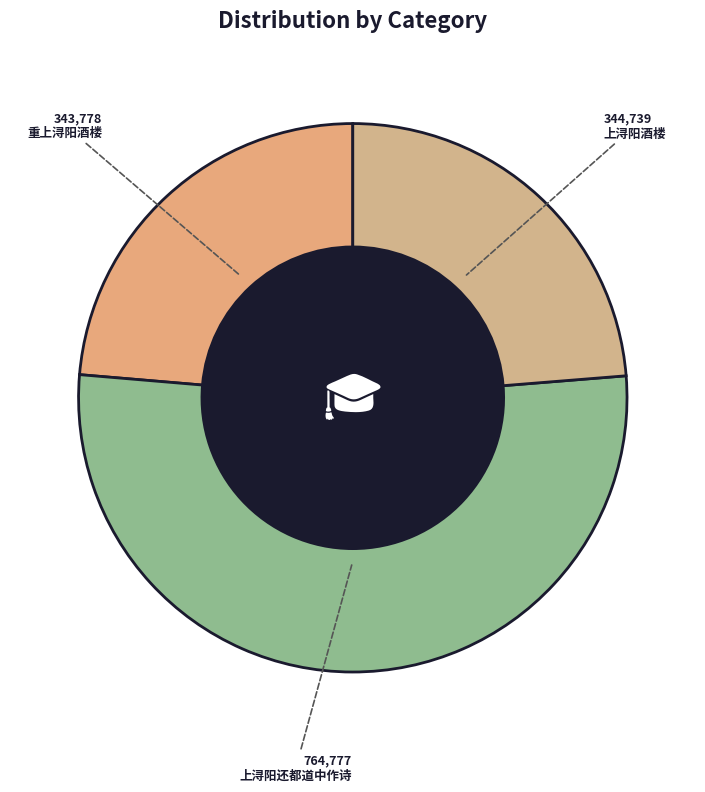

Between 上浔阳还都道中作诗 and 上浔阳酒楼, which is larger?

上浔阳还都道中作诗